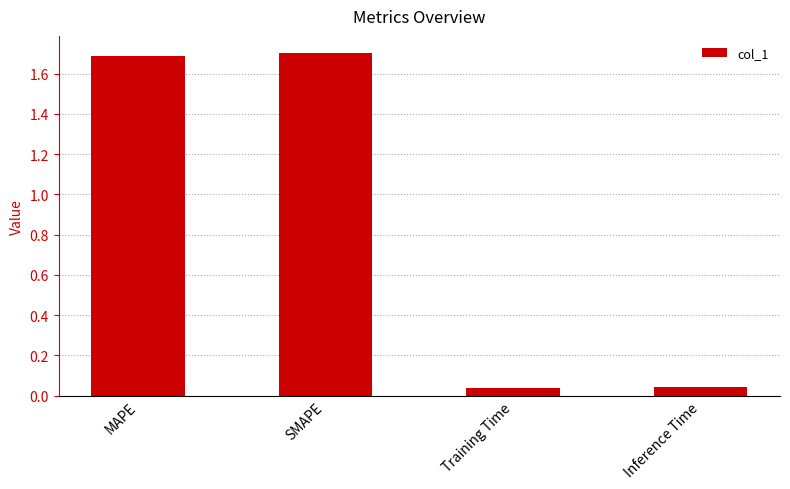

At which label does the data first exceed 1?

MAPE